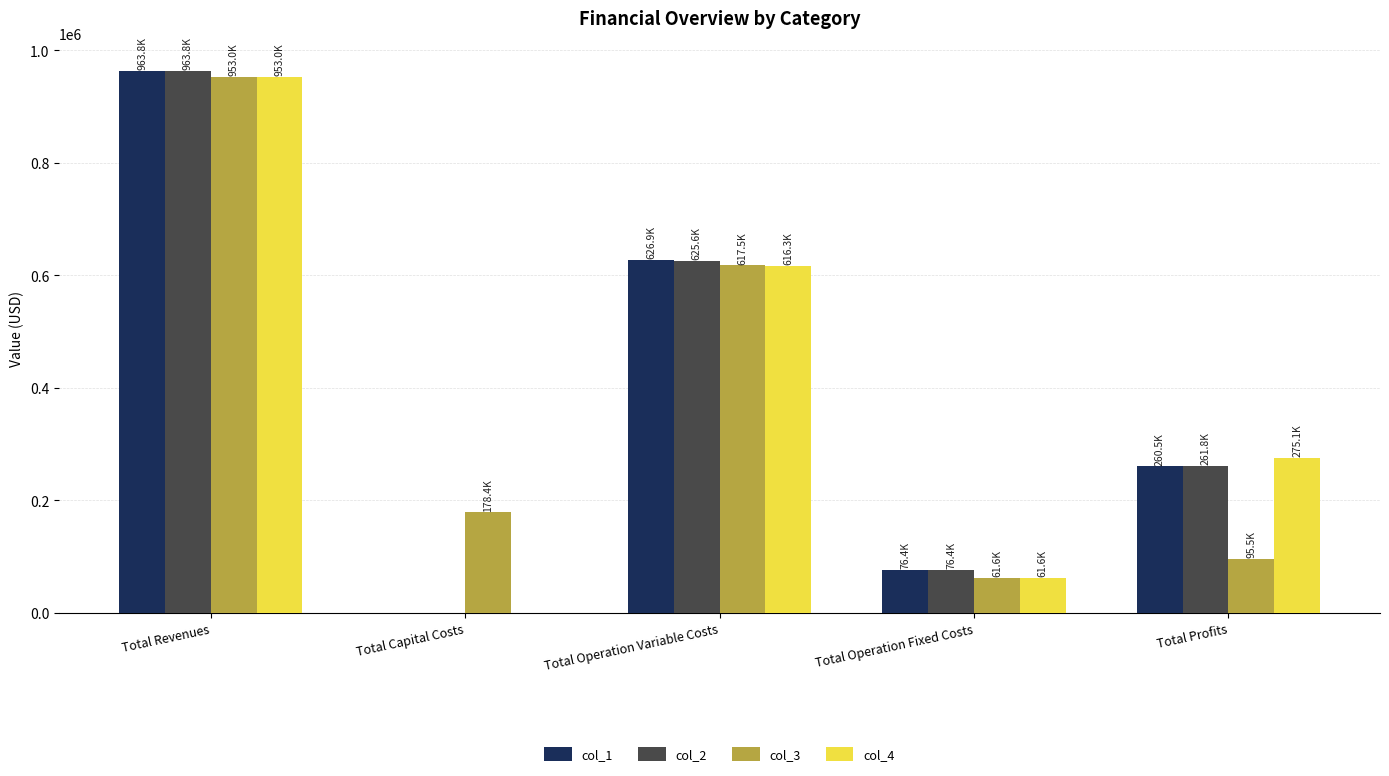

What is the greatest value displayed?

963843.1